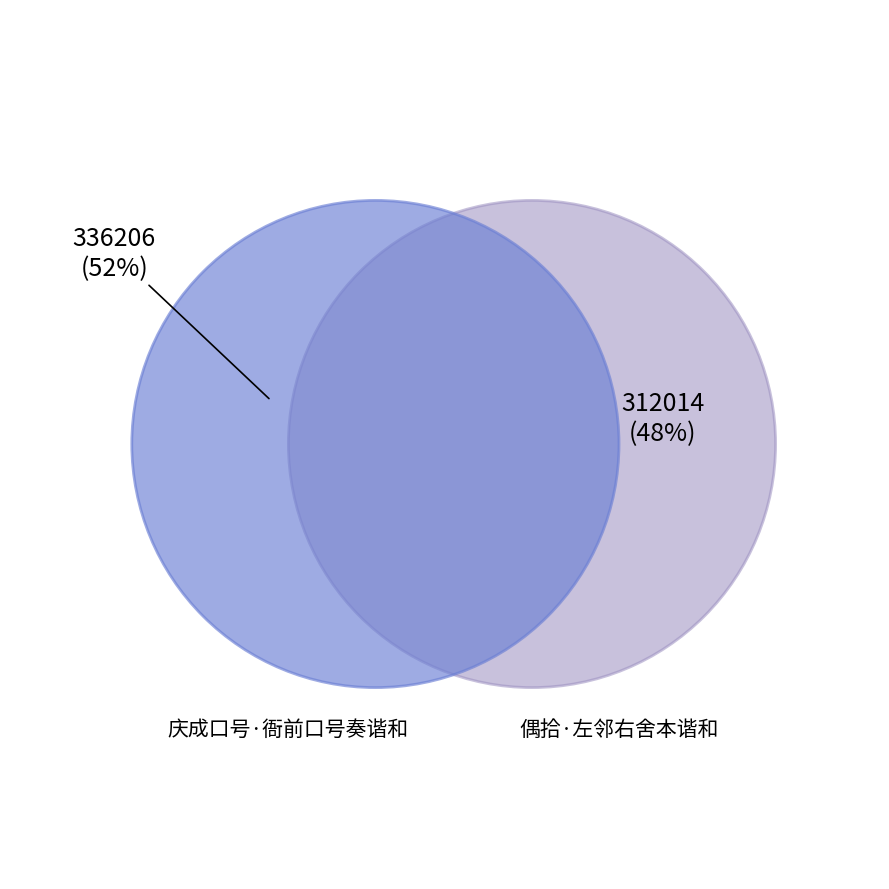

Does 庆成口号·衙前口号奏谐和 represent more than half of the total?

Yes